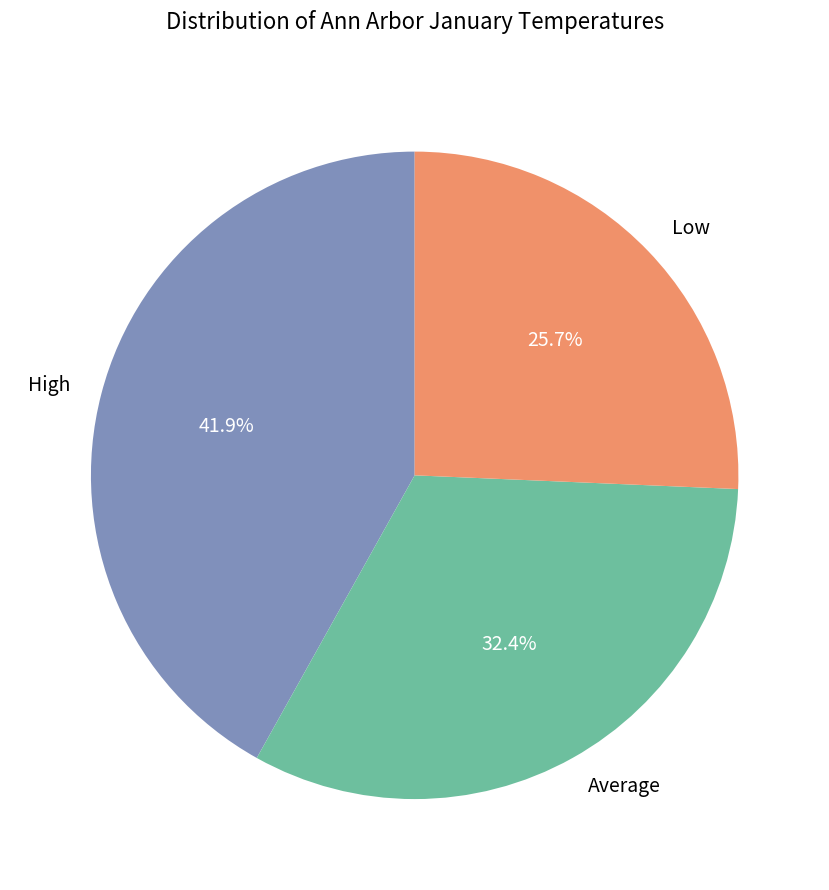

What is the smallest slice in the pie chart?

Low